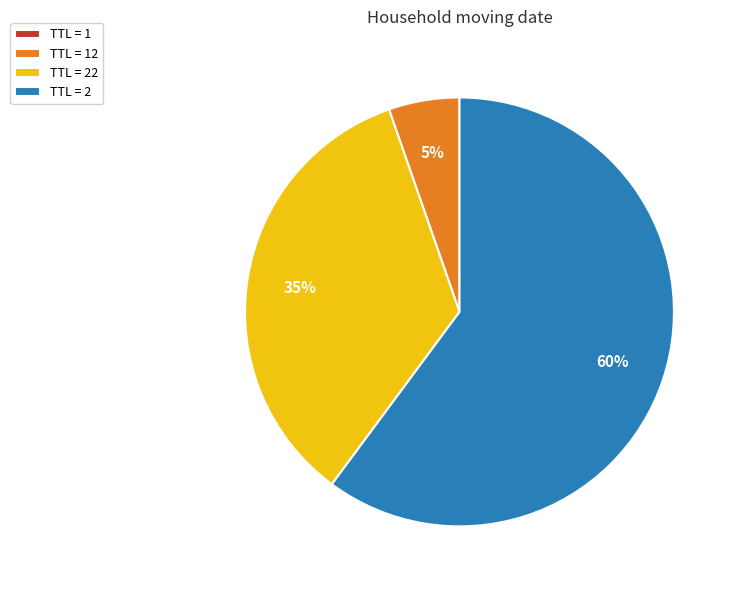

To the nearest percent, what is the average slice percentage?

25%